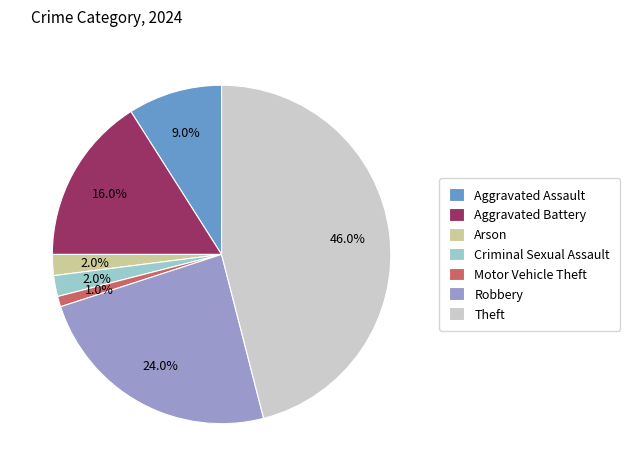

The Motor Vehicle Theft slice represents 11% of the pie. True or false?

False